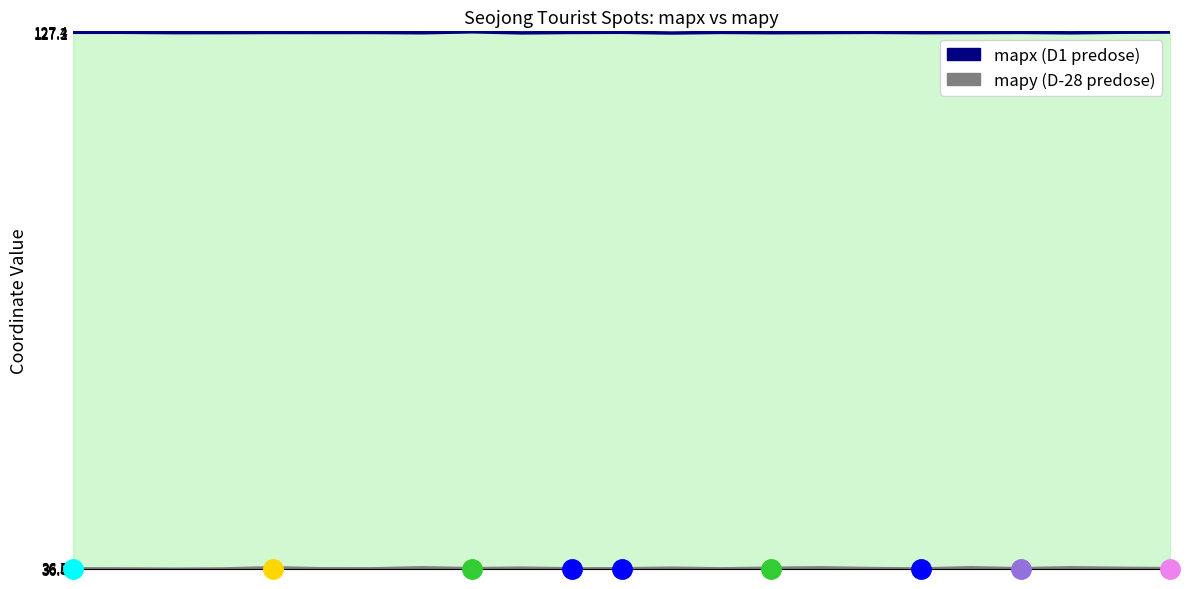

True or false: mapx has more than 2 interior local peaks.

True